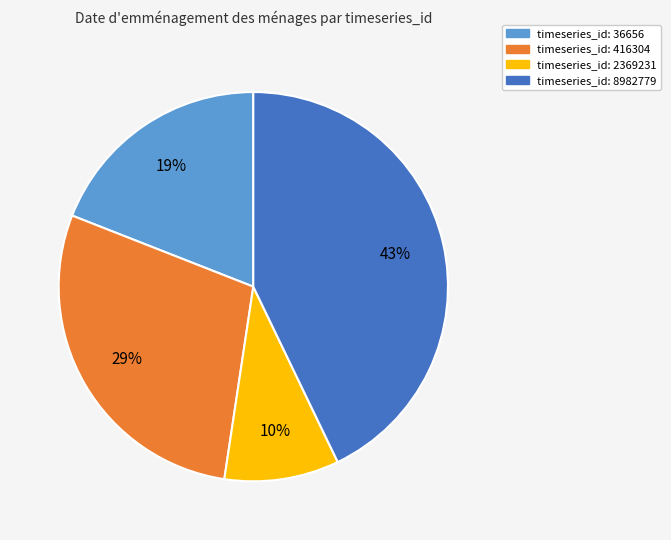

To the nearest percent, what is the difference between the largest and smallest slice percentages?

33%